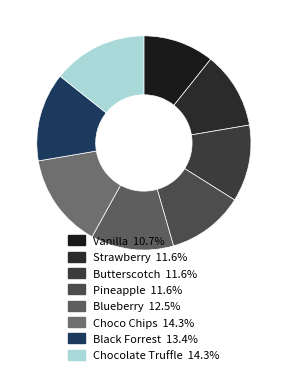

To the nearest percent, what portion does Butterscotch represent?

12%